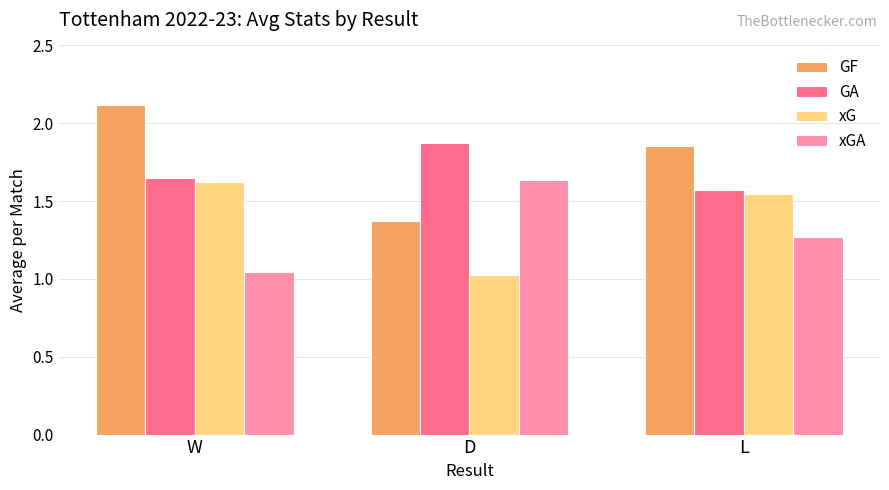

What is the label of the 2nd bar from the left?

D